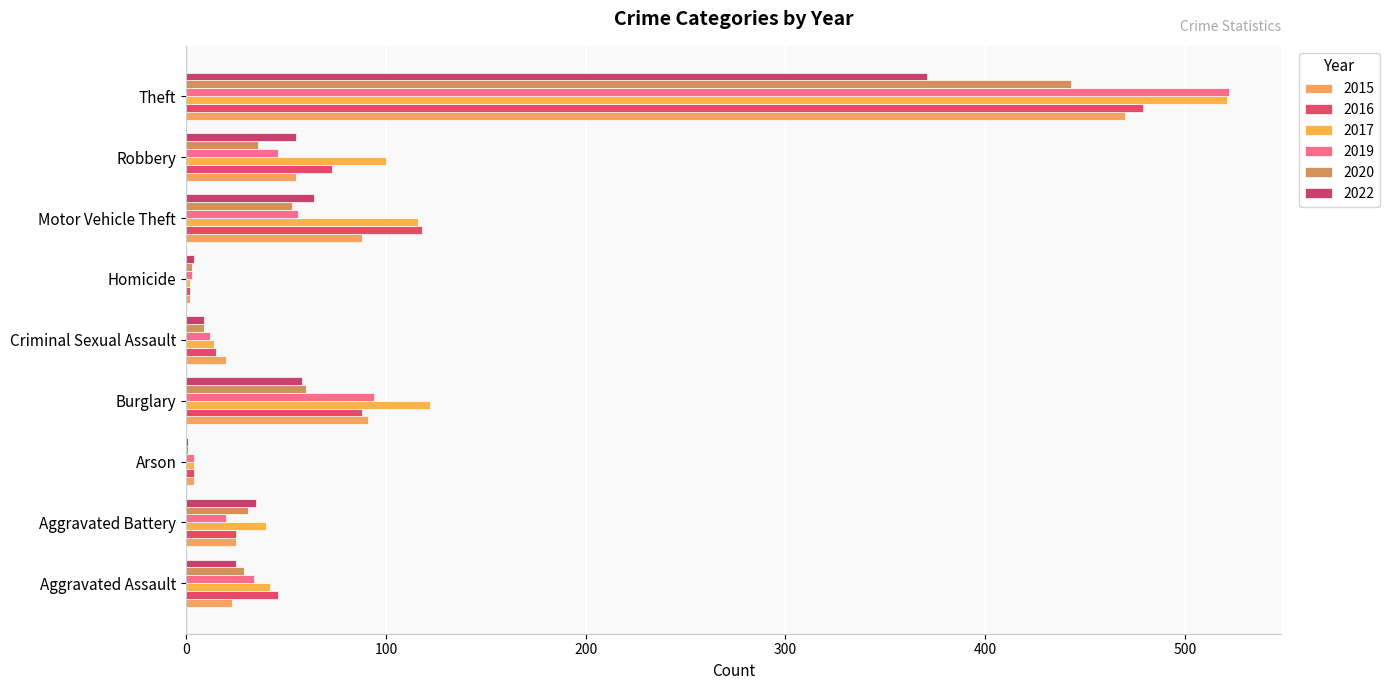

Reading right to left, list all the values displayed in this chart.

2015: Theft=470	Robbery=55	Motor Vehicle Theft=88	Homicide=2	Criminal Sexual Assault=20	Burglary=91	Arson=4	Aggravated Battery=25	Aggravated Assault=23
2016: Theft=479	Robbery=73	Motor Vehicle Theft=118	Homicide=2	Criminal Sexual Assault=15	Burglary=88	Arson=4	Aggravated Battery=25	Aggravated Assault=46
2017: Theft=521	Robbery=100	Motor Vehicle Theft=116	Homicide=2	Criminal Sexual Assault=14	Burglary=122	Arson=4	Aggravated Battery=40	Aggravated Assault=42
2019: Theft=522	Robbery=46	Motor Vehicle Theft=56	Homicide=3	Criminal Sexual Assault=12	Burglary=94	Arson=4	Aggravated Battery=20	Aggravated Assault=34
2020: Theft=443	Robbery=36	Motor Vehicle Theft=53	Homicide=3	Criminal Sexual Assault=9	Burglary=60	Arson=1	Aggravated Battery=31	Aggravated Assault=29
2022: Theft=371	Robbery=55	Motor Vehicle Theft=64	Homicide=4	Criminal Sexual Assault=9	Burglary=58	Arson=1	Aggravated Battery=35	Aggravated Assault=25